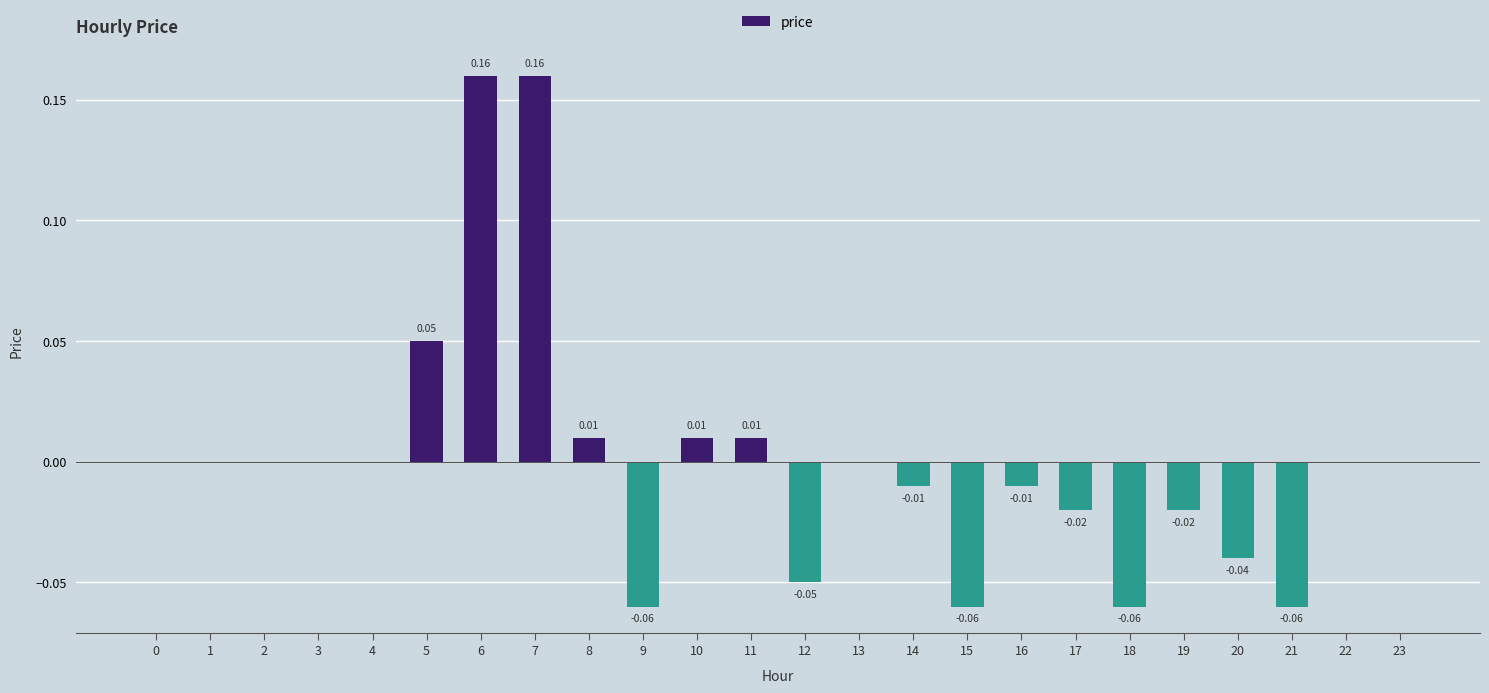

Between 17 and 6, which is larger?

6